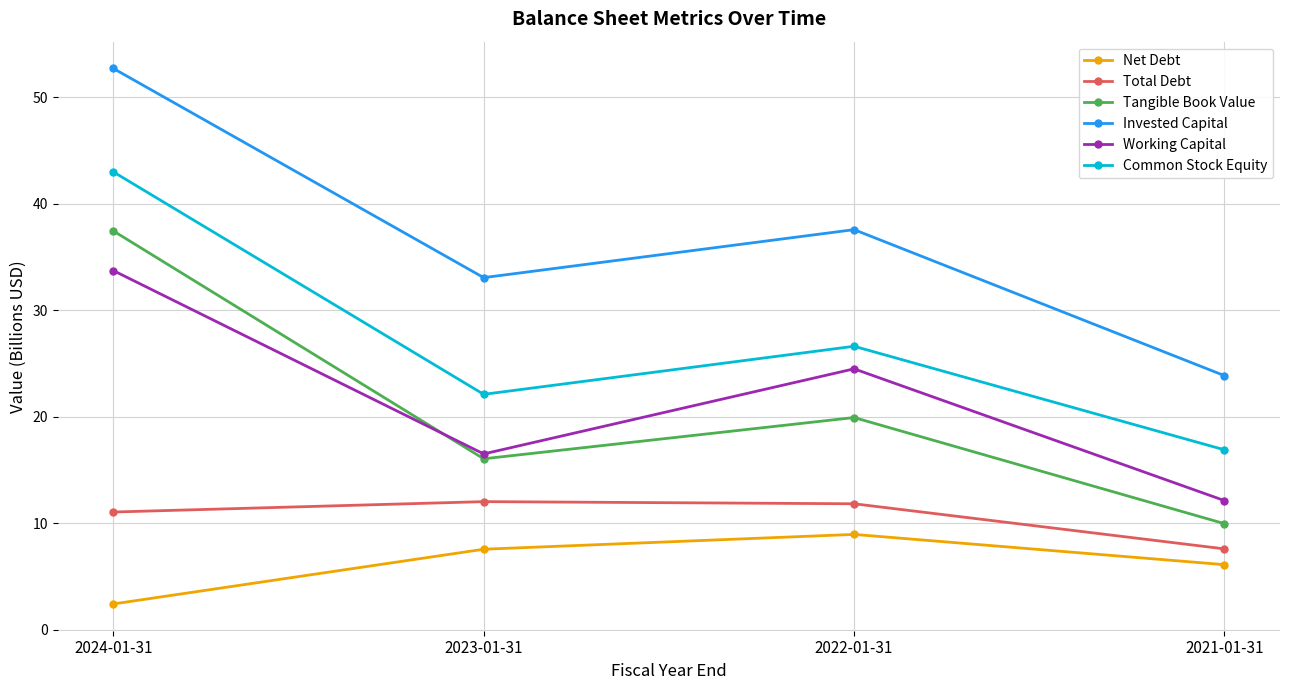

What is the spread (max minus min) of values at 2022-01-31?

28.6